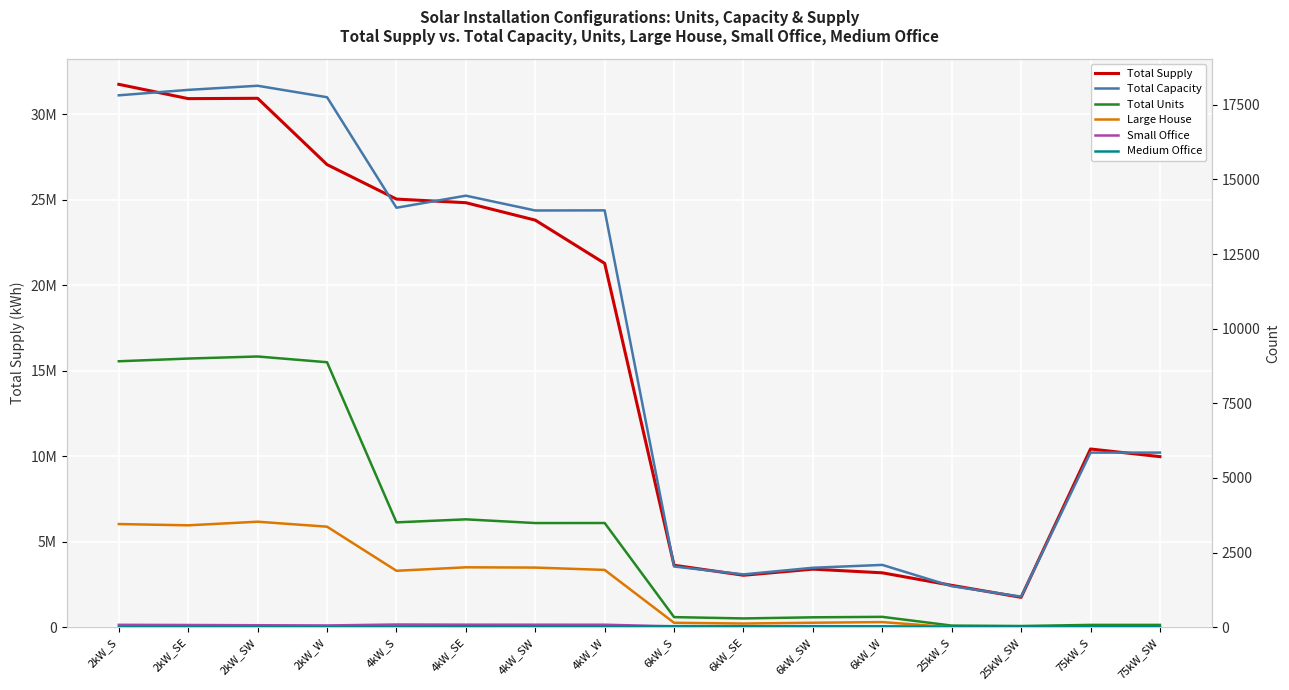

Which series has the largest total across all categories?

Total Supply